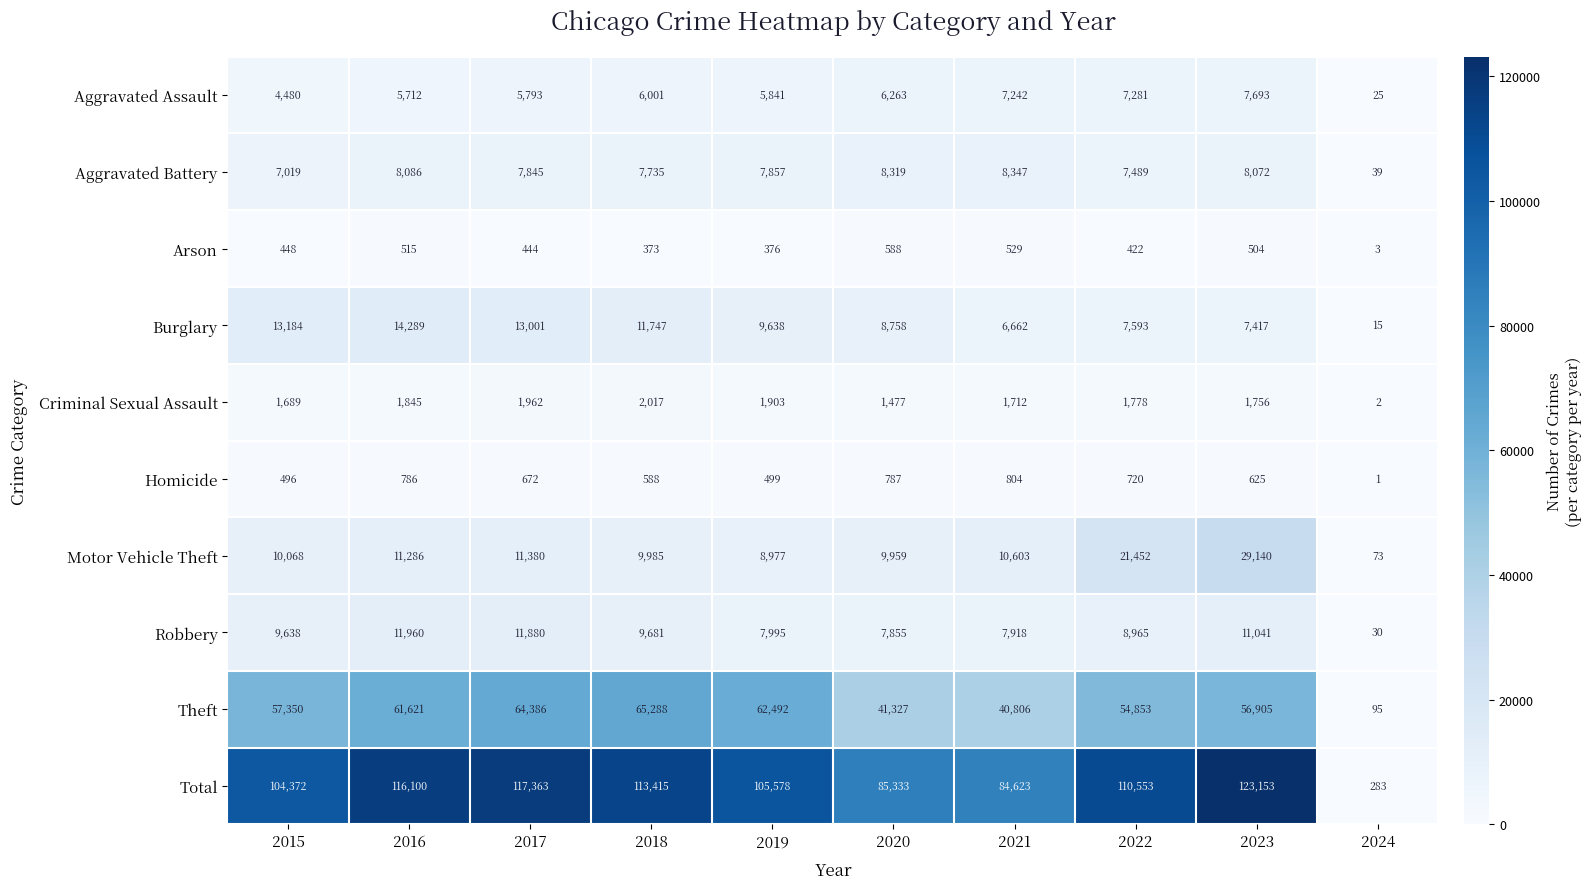

Is the value of Motor Vehicle Theft at 2015 greater than the value of Aggravated Battery at 2018?

Yes